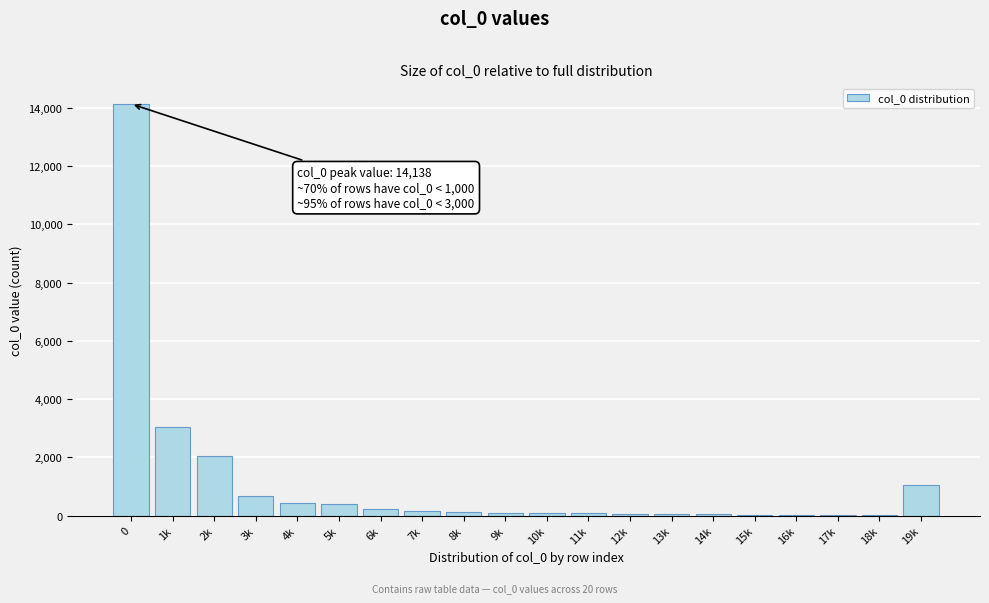

What is the ratio of the value at 4k to the value at 3k?

0.7